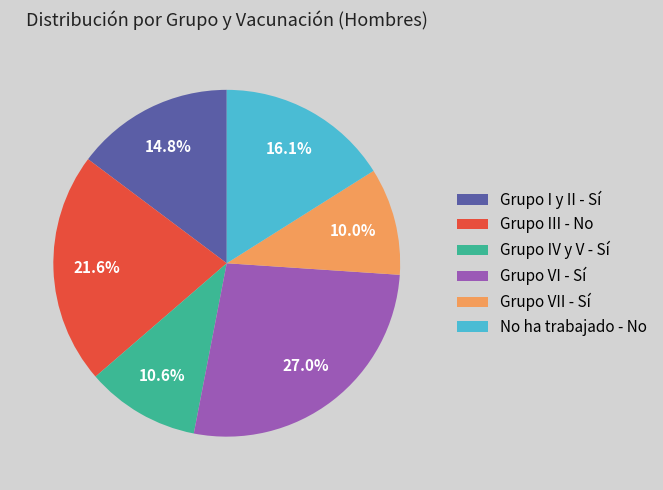

Is there a majority slice in this chart?

No